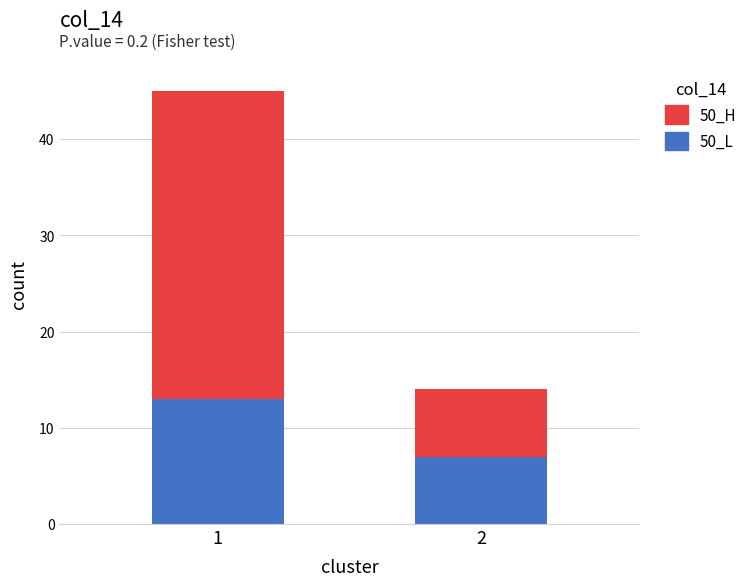

Reading left to right, transcribe the values for 50_L.

13	7